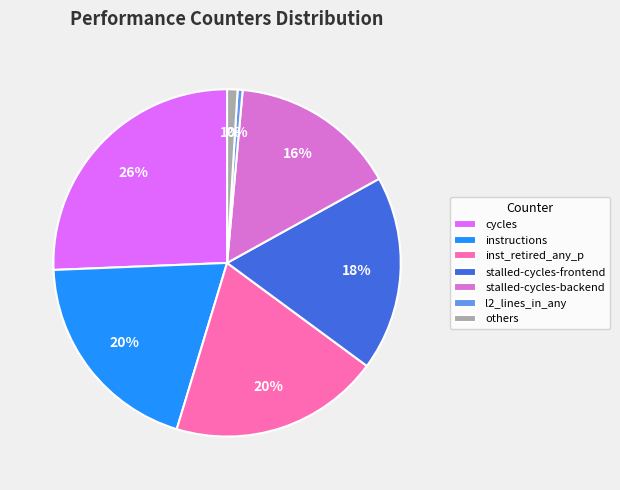

To the nearest percent, what portion does stalled-cycles-backend represent?

16%